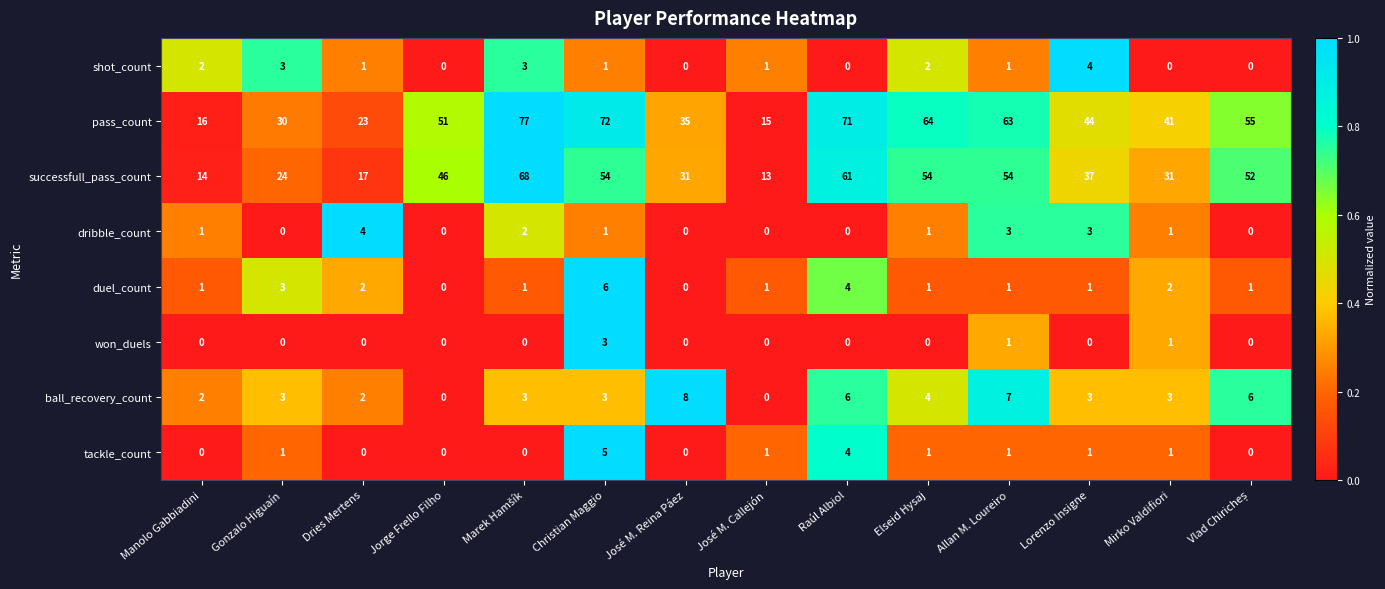

What is the average value of the successfull_pass_count series?

40